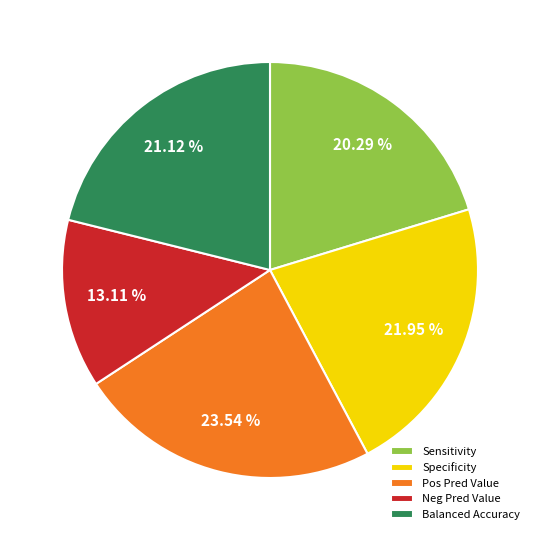

Count the number of slices in the pie.

5